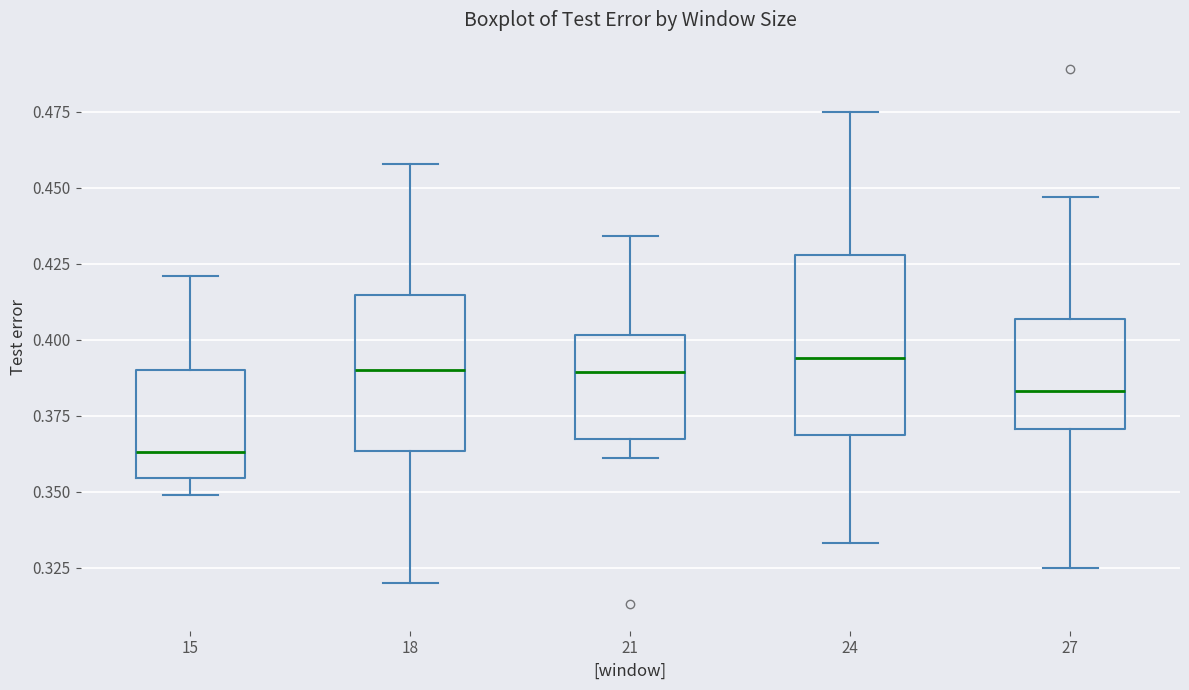

Comparing the boxes themselves (not the whiskers), which one is the tallest?

24